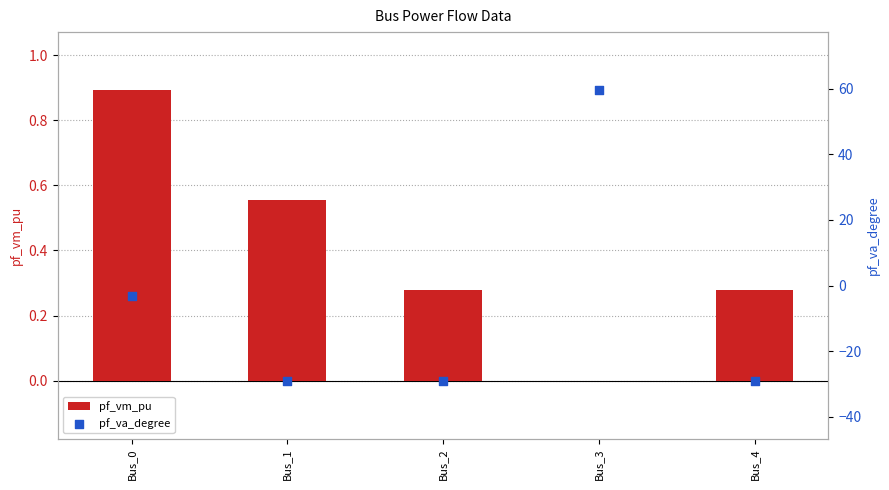

Is the value of pf_va_degree at Bus_2 greater than the value of pf_vm_pu at Bus_2?

No